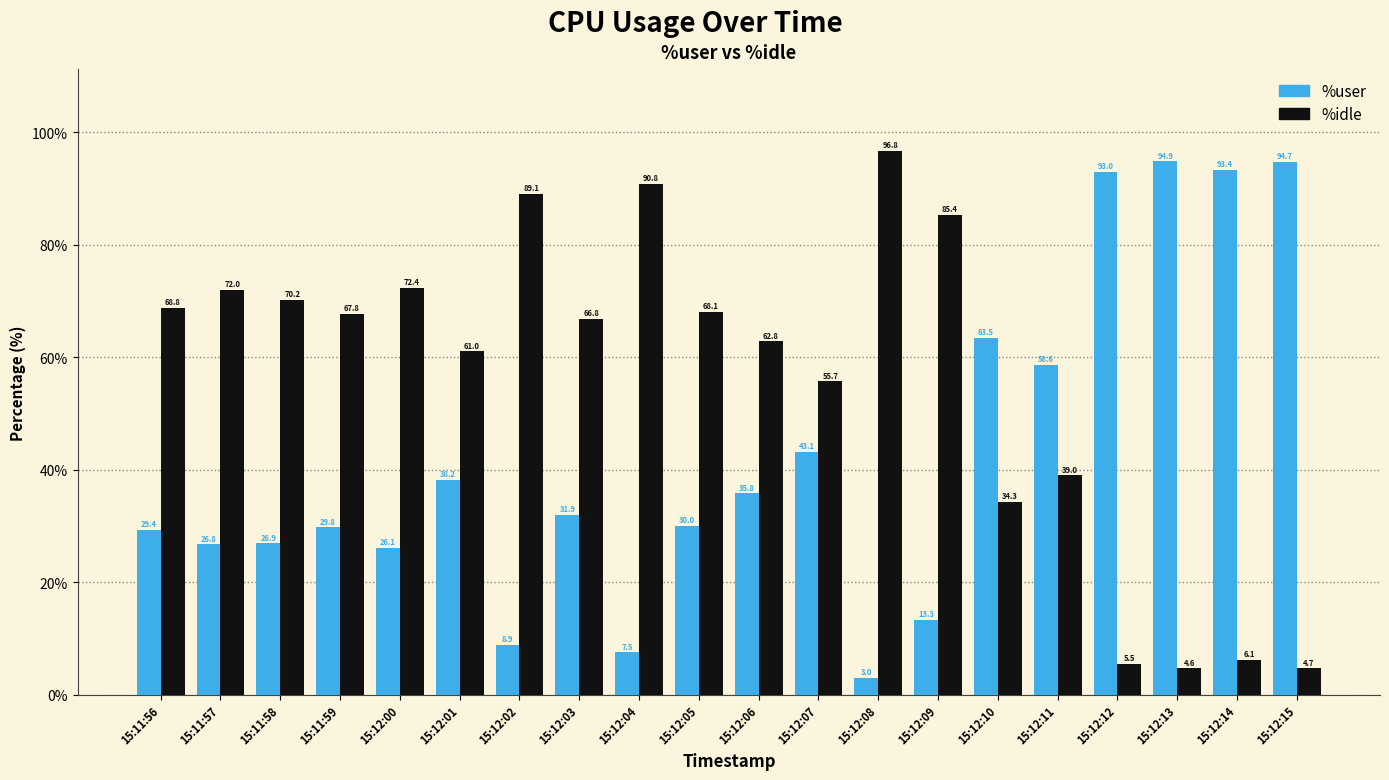

What is the sum of the %user values at 15:12:14 and 15:12:15?

188.1